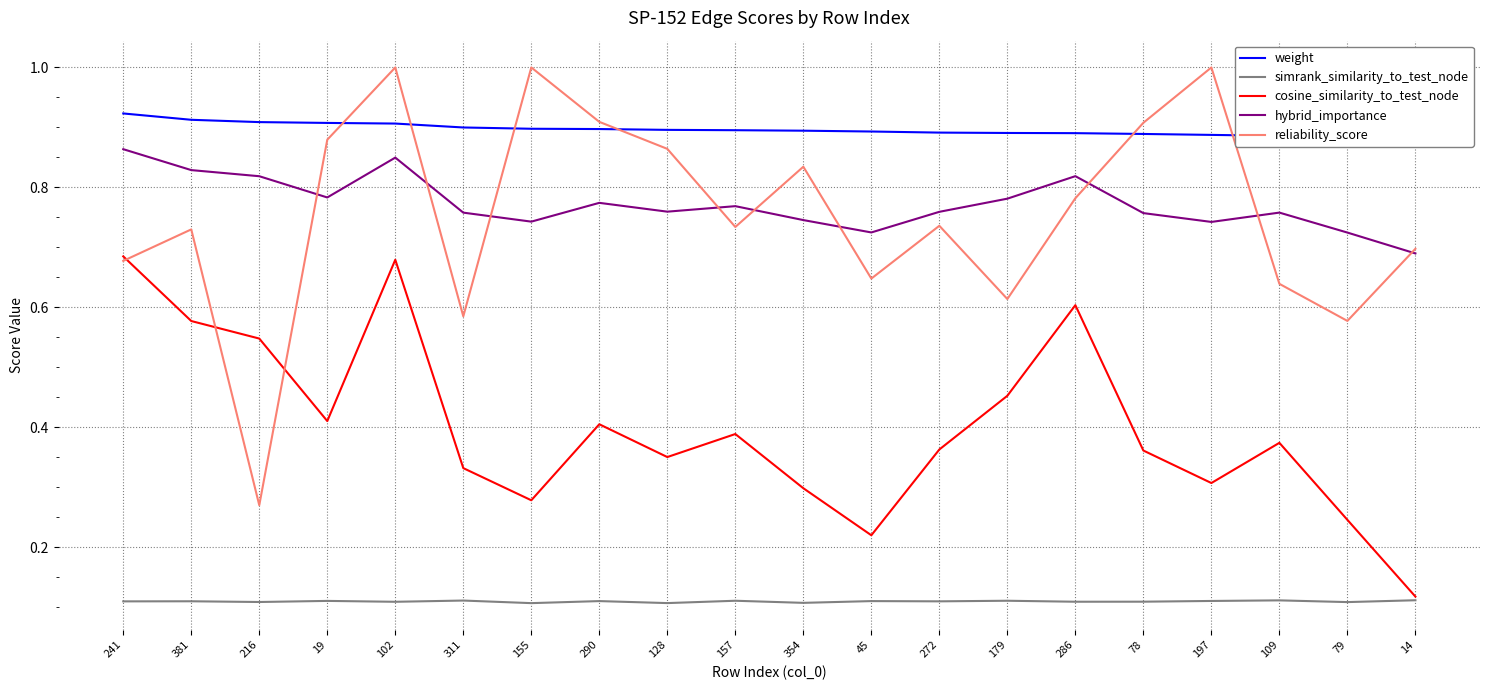

Which series has the largest total across all categories?

weight